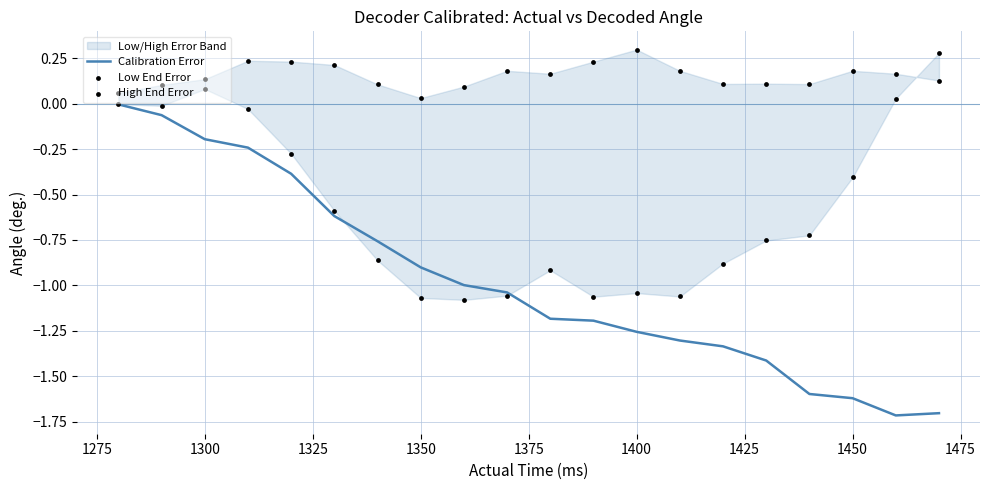

Which series contains the lowest Y value?

Calibration Error